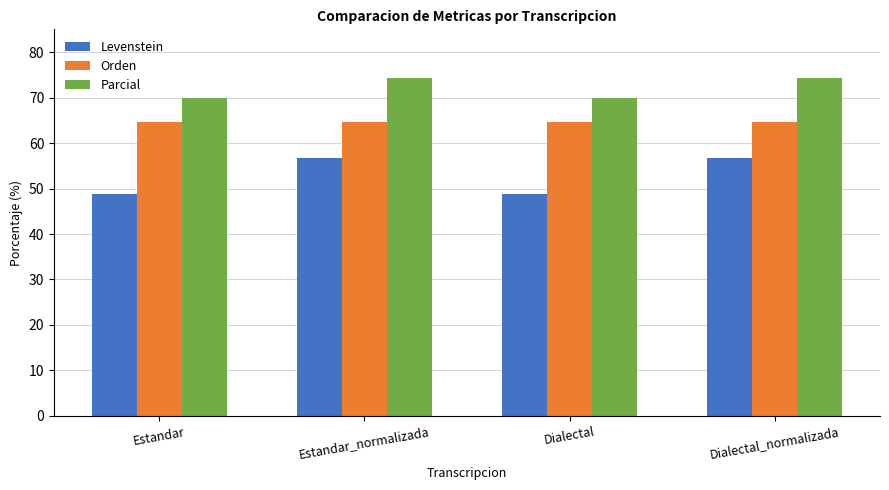

What is the label of the 4th bar from the left?

Dialectal_normalizada